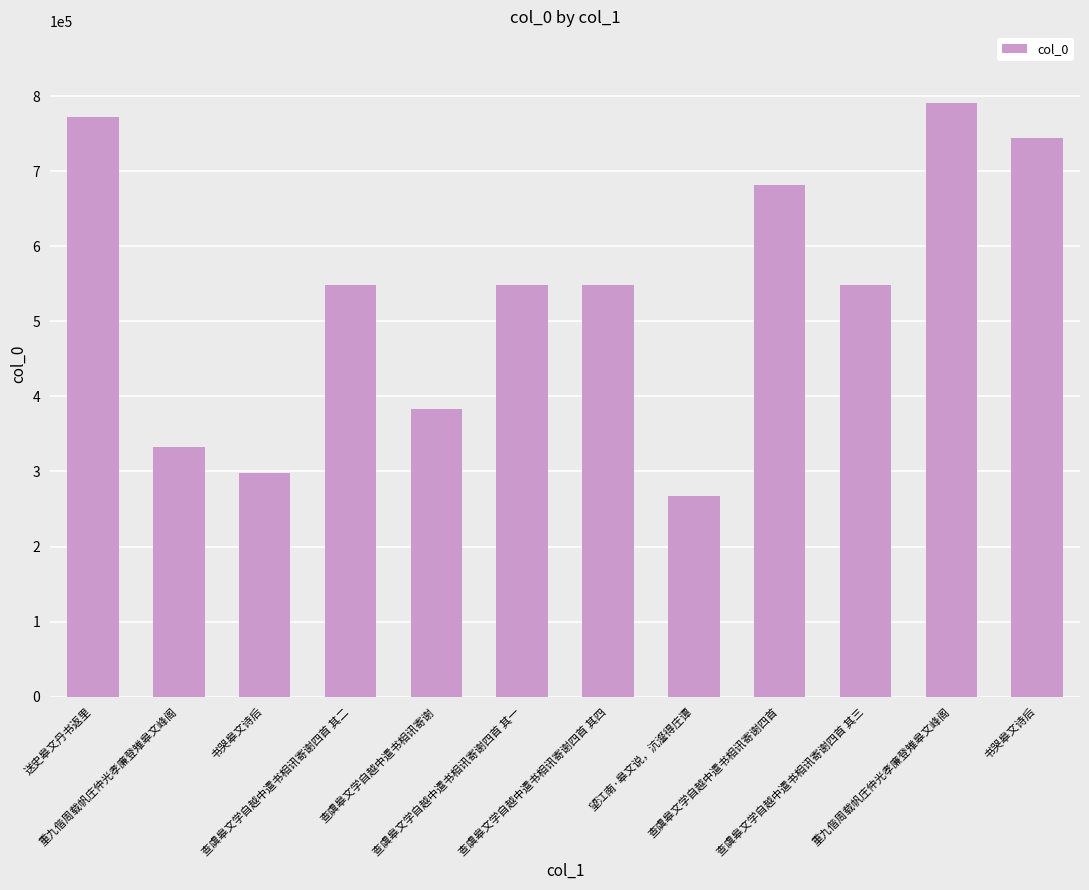

What is the change in value from 查虞皋文学自越中遣书相讯寄谢 to 查虞皋文学自越中遣书相讯寄谢四首?

+299529